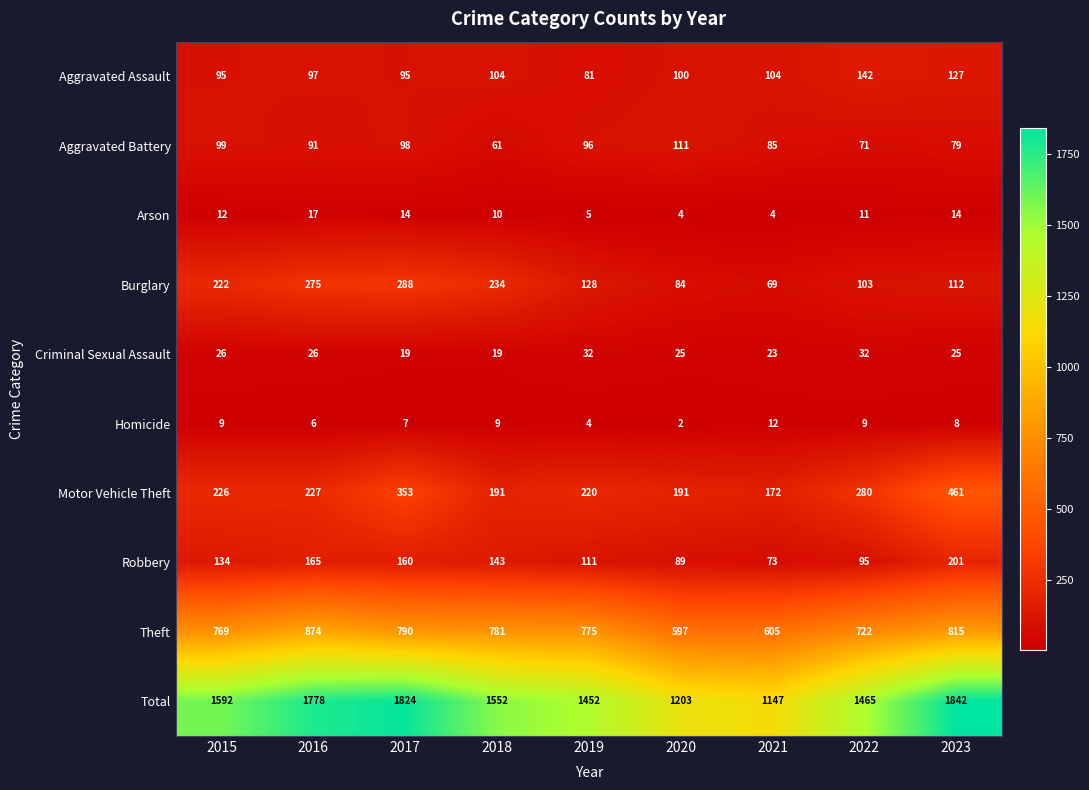

What is the difference between the second highest and second lowest values in the Theft series?

210